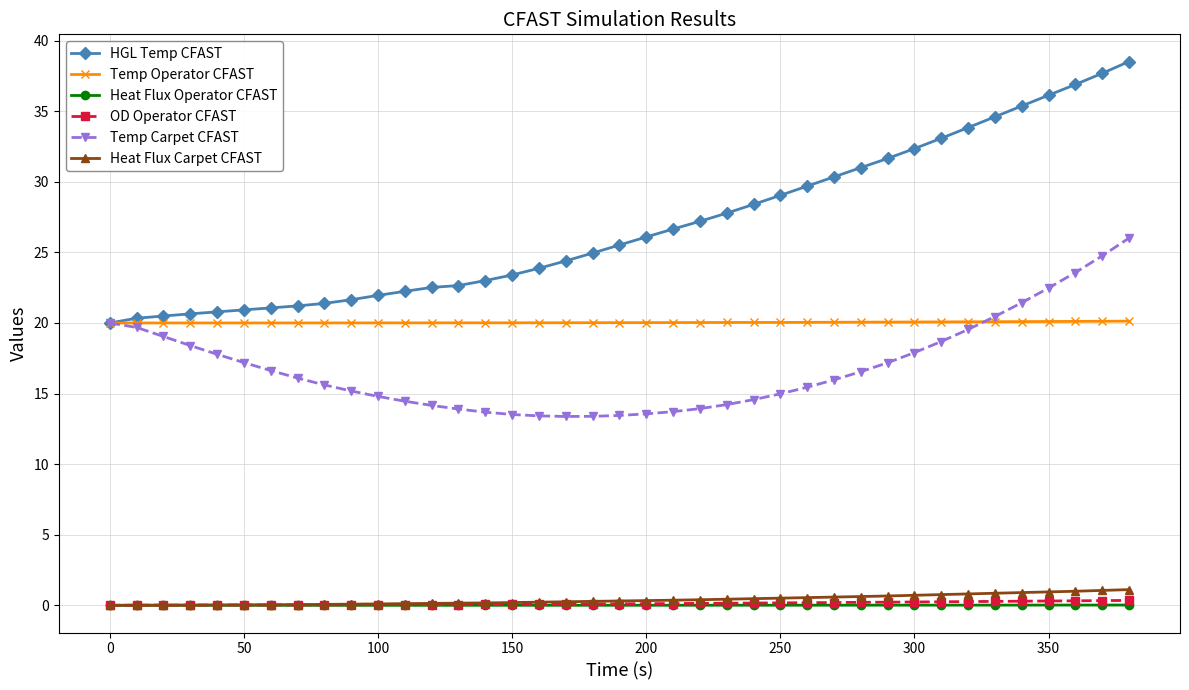

What is the difference between the second highest and second lowest values in the Temp Carpet CFAST series?

11.4